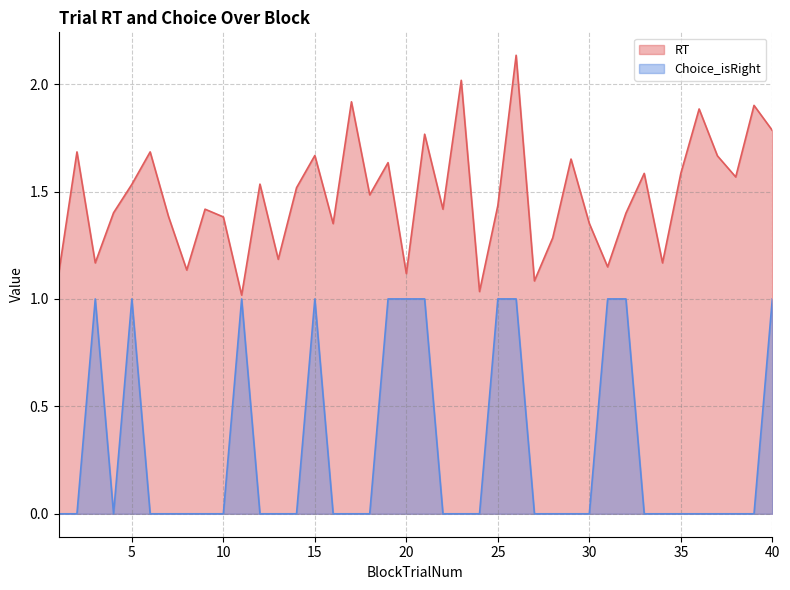

How many categories are shown in the chart?

40